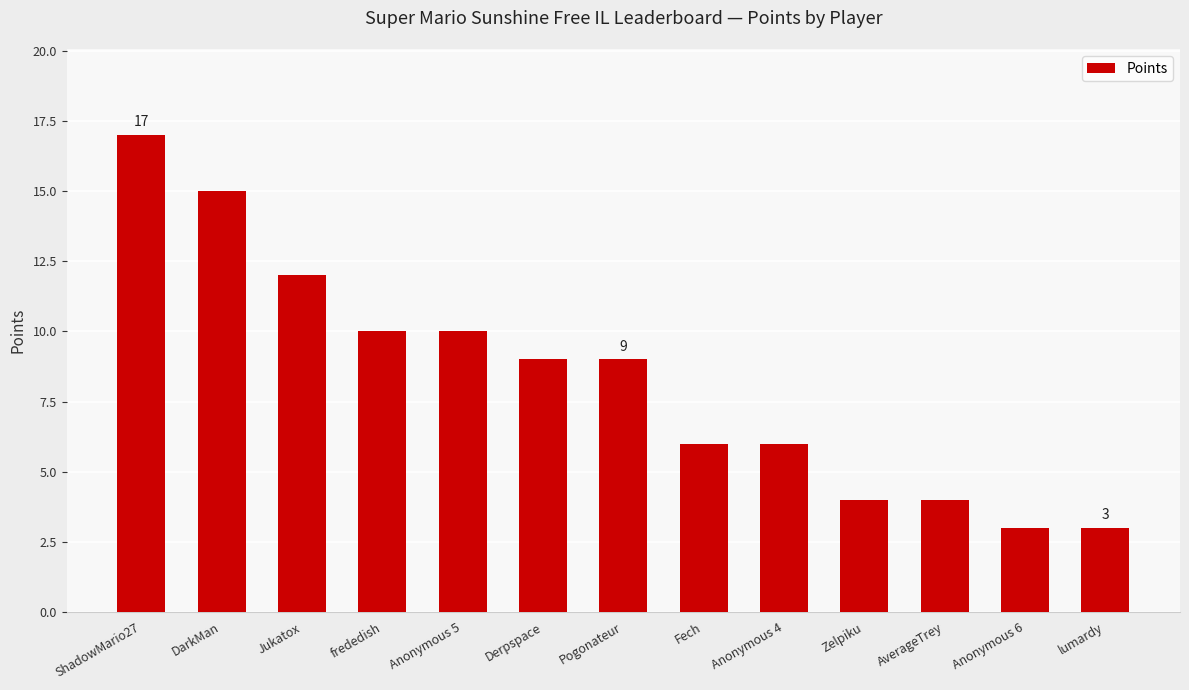

What position from the left is Anonymous 4?

9